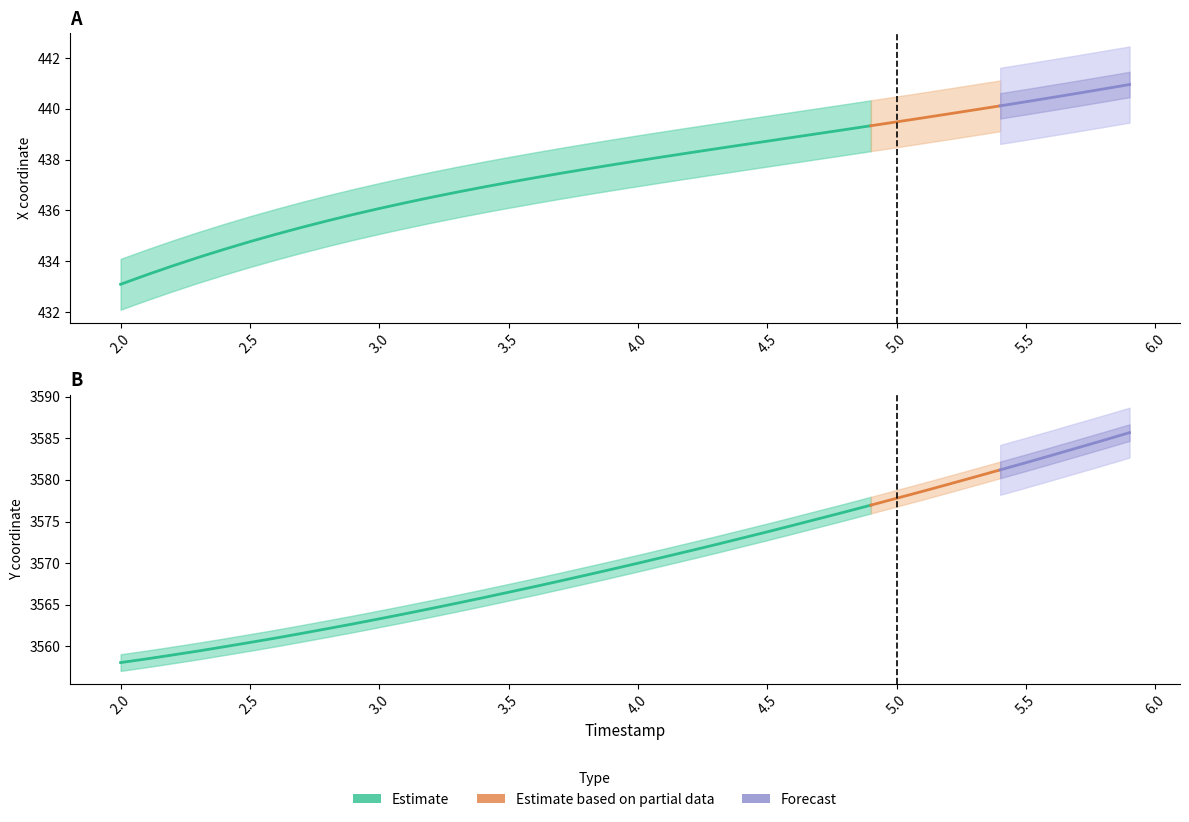

At which label is Y closest to 3571?

4.1